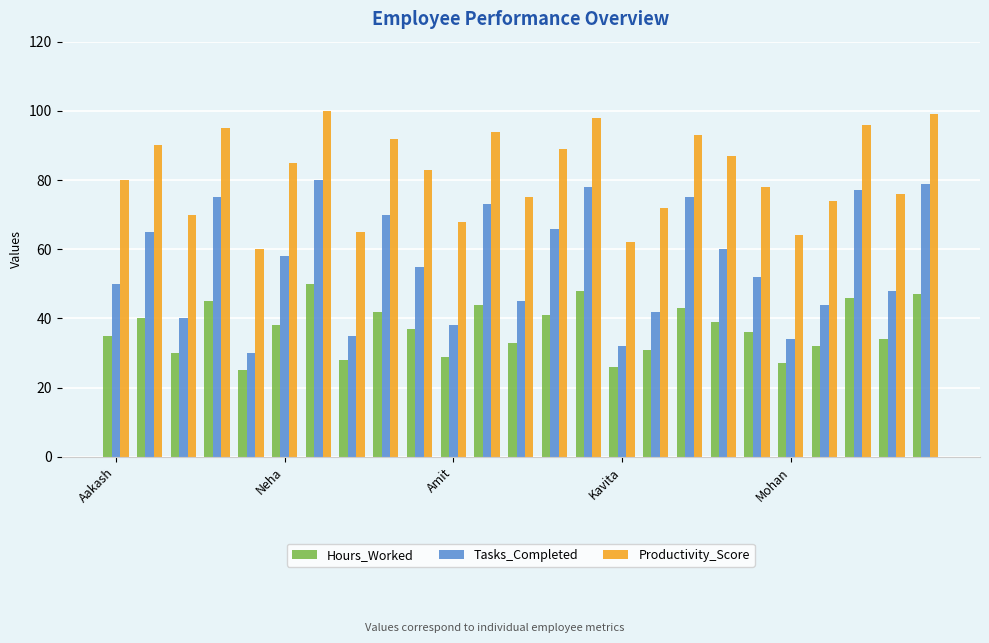

Which series has the largest total across all categories?

Productivity_Score